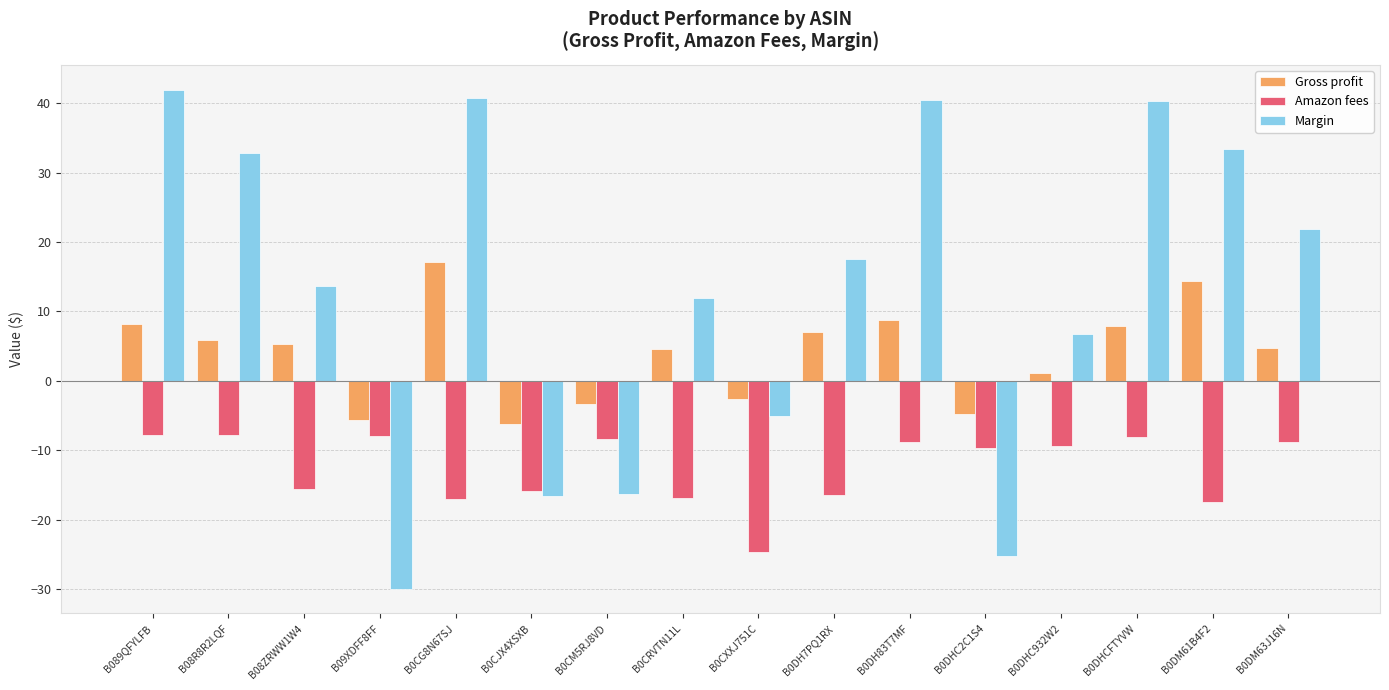

At B0DHC932W2, list the series in order from smallest to largest.

Amazon fees, Gross profit, Margin